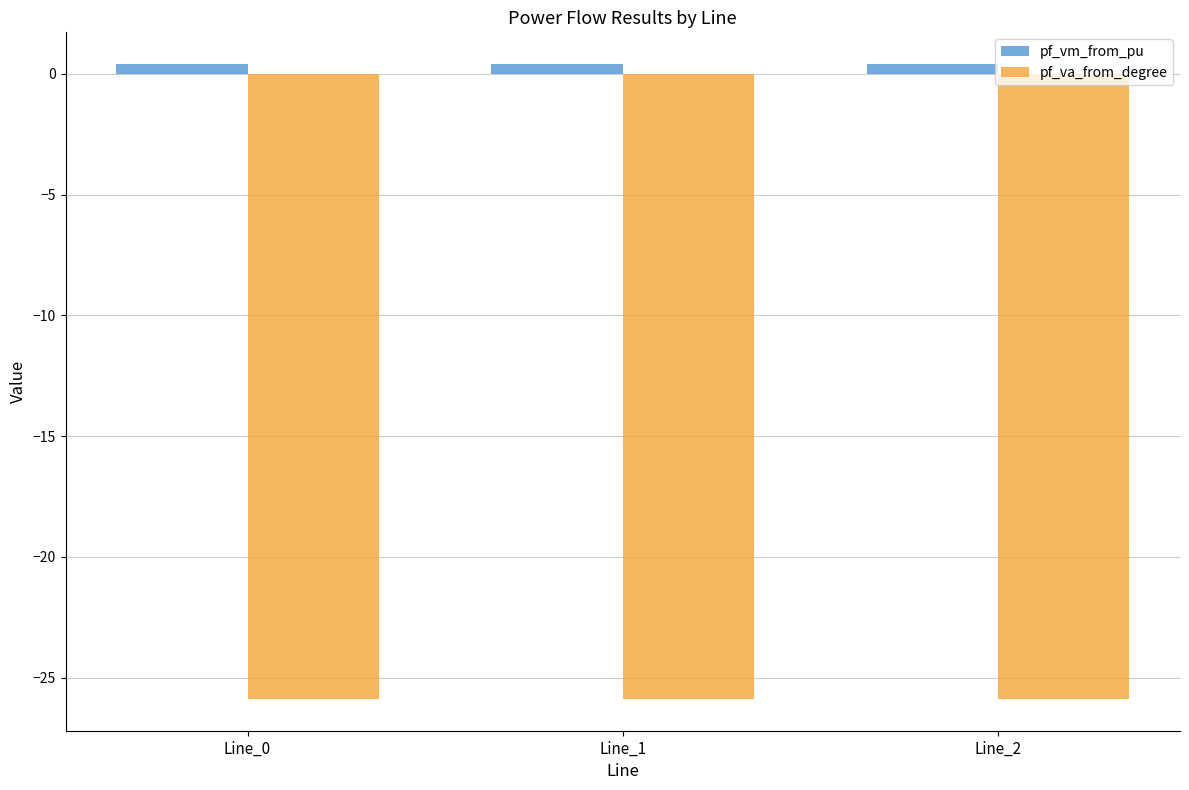

What is the approximate value of pf_vm_from_pu at Line_2?

0.4